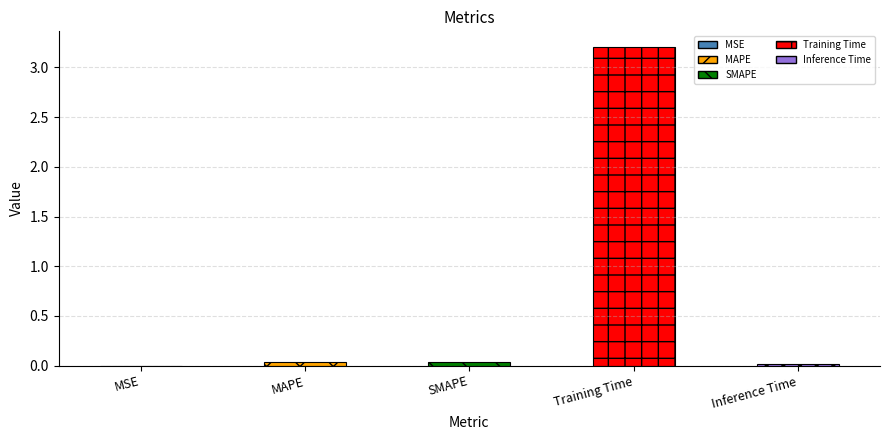

What is the sum of all values?

3.3